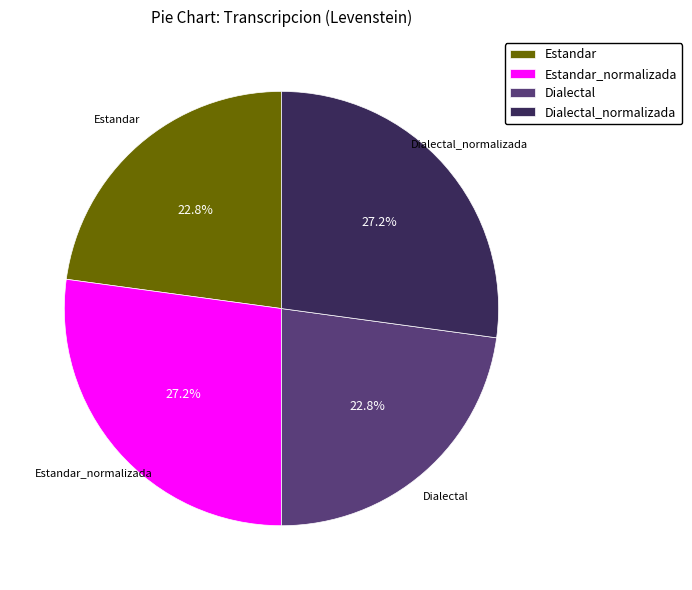

To the nearest percent, what portion does Estandar_normalizada represent?

27%